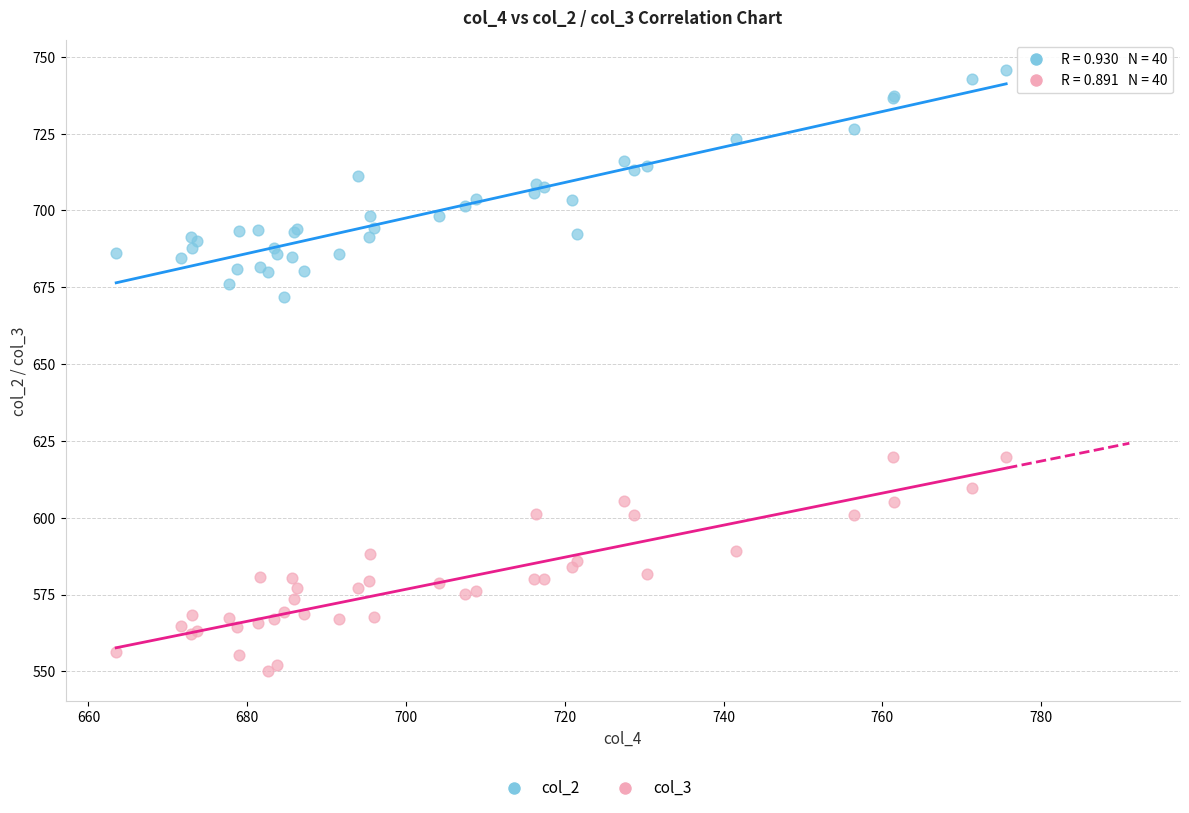

Which series contains the lowest Y value?

col_3